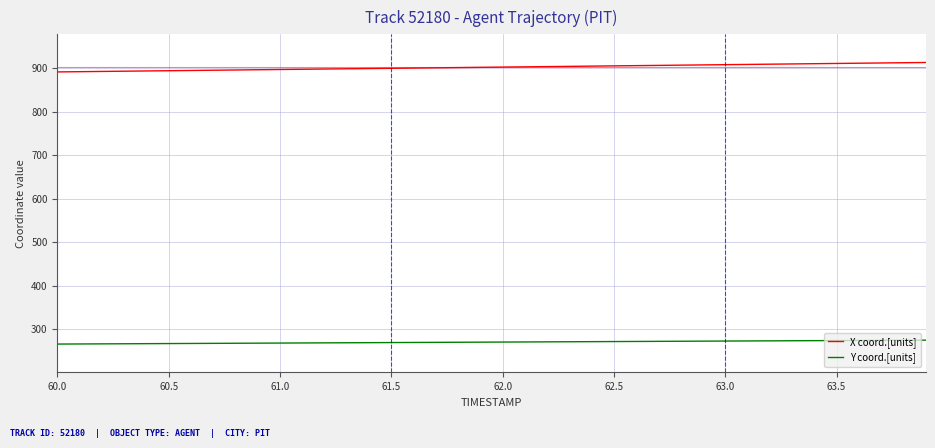

What is the difference between the maximum and minimum values in the Y coord.[units] series?

9.0